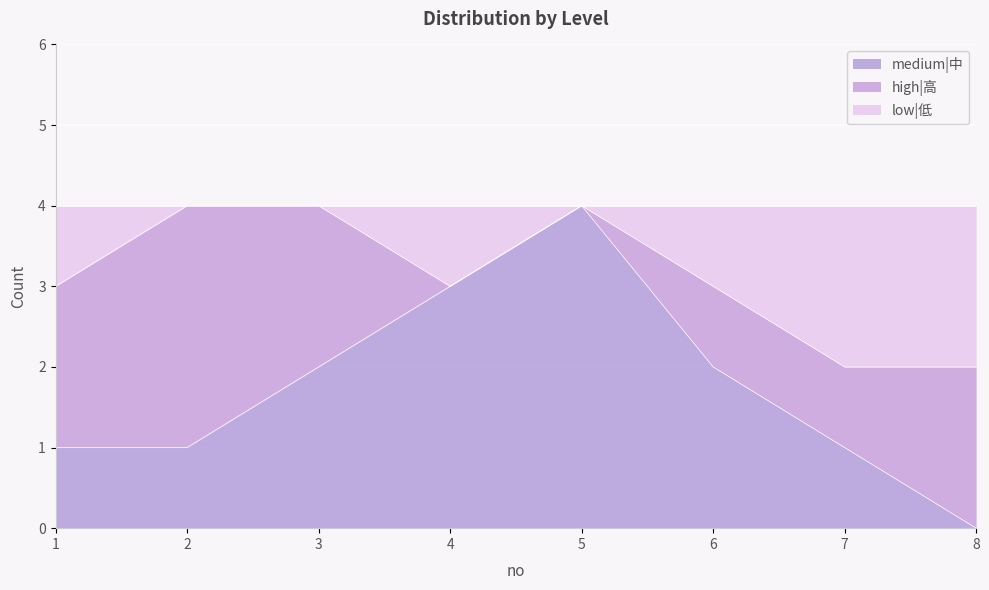

The value of medium|中 at 2 is 1. True or false?

True